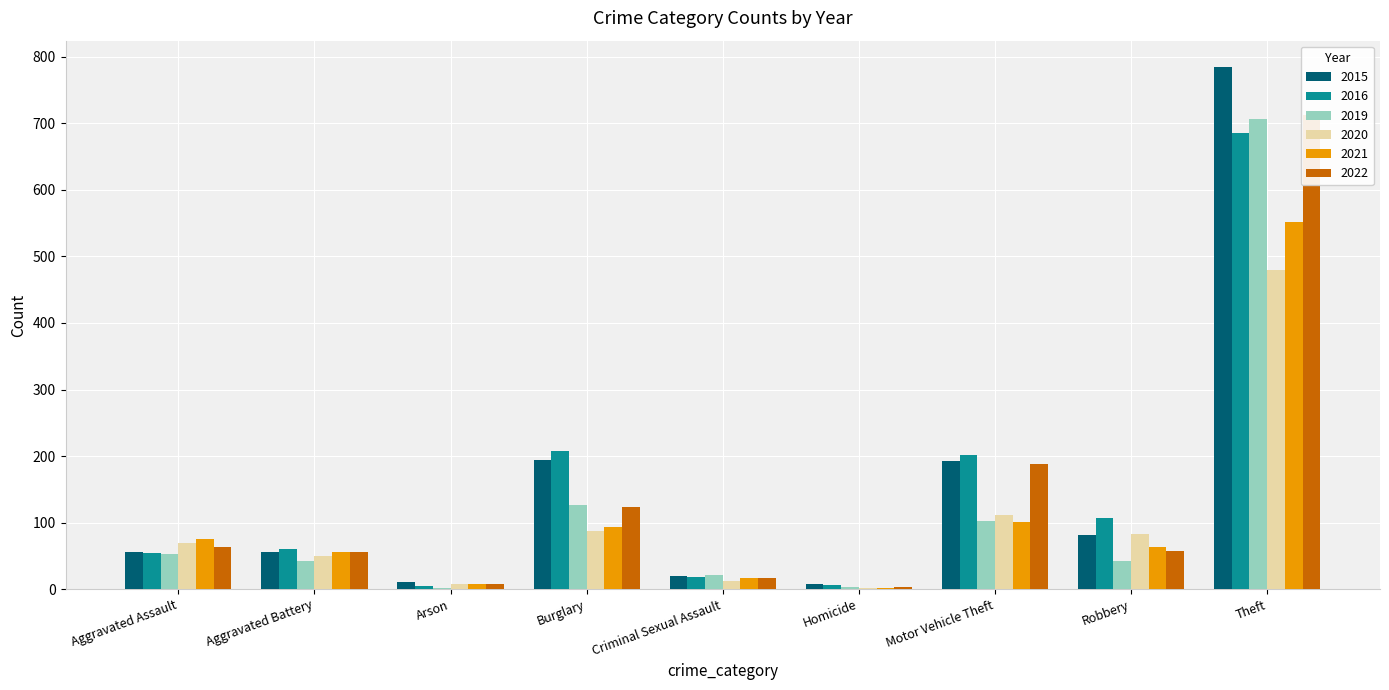

What is the minimum value shown in the chart?

1